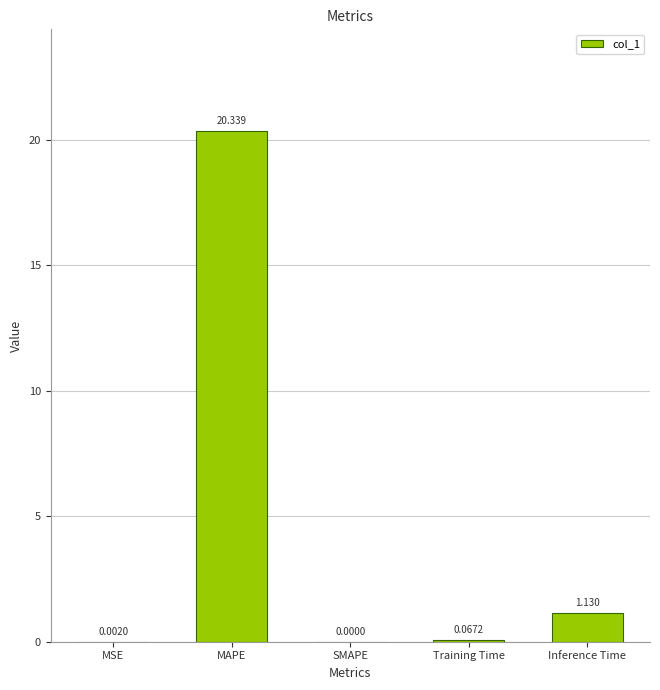

What is the average value?

4.3